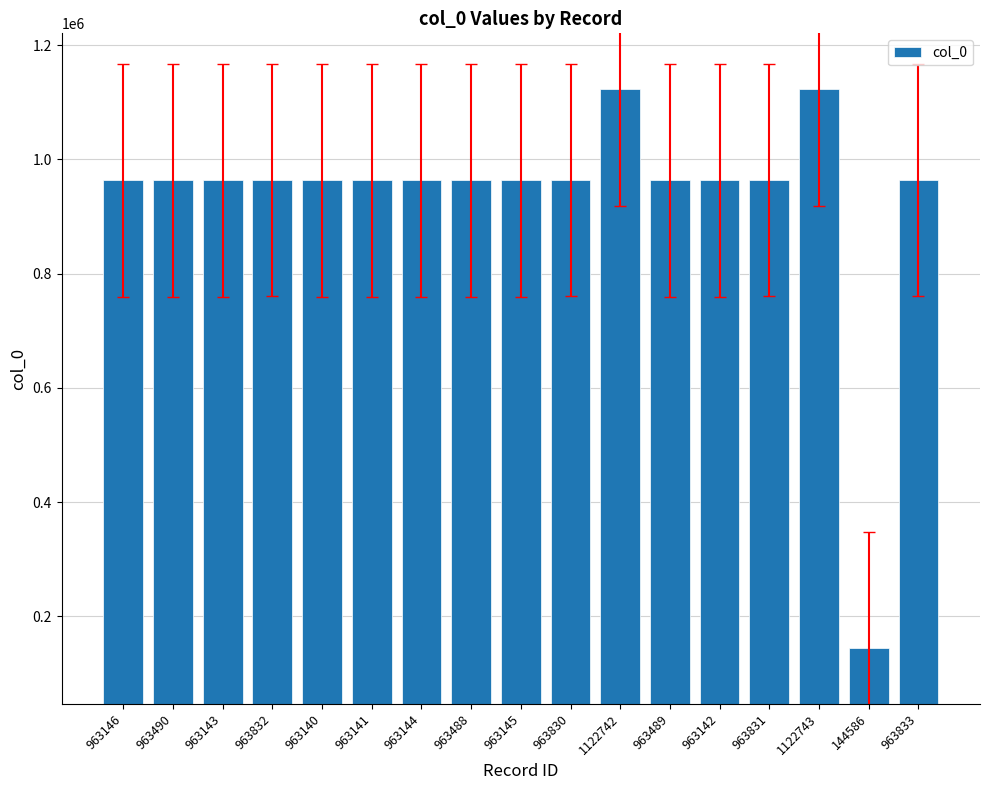

What position from the left is 144586?

16